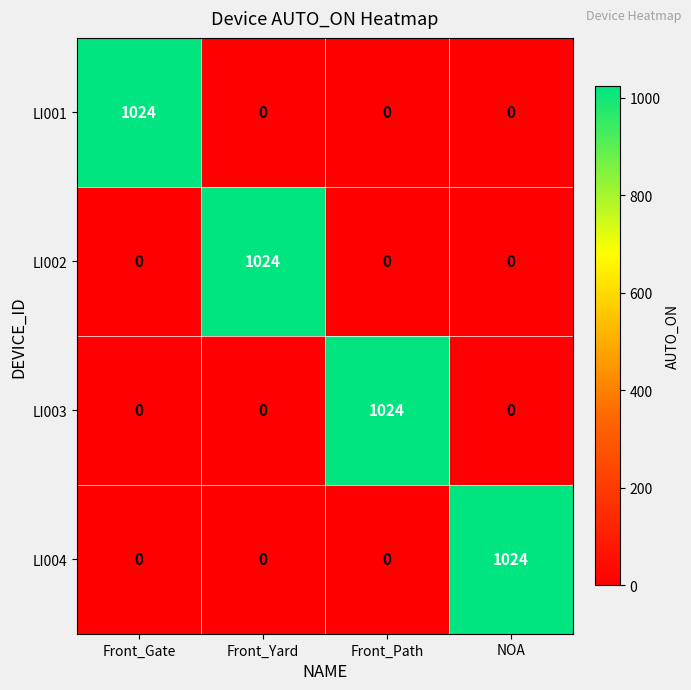

What is the spread (max minus min) of values at Front_Gate?

1024